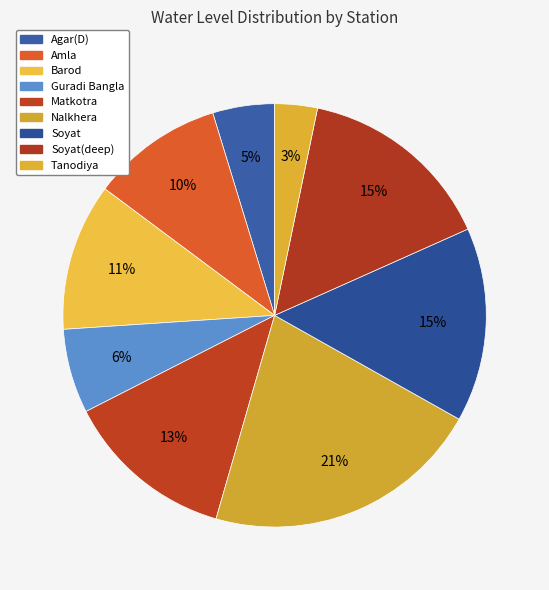

Rank the categories by value from highest to lowest.

Nalkhera, Soyat(deep), Soyat, Matkotra, Barod, Amla, Guradi Bangla, Agar(D), Tanodiya